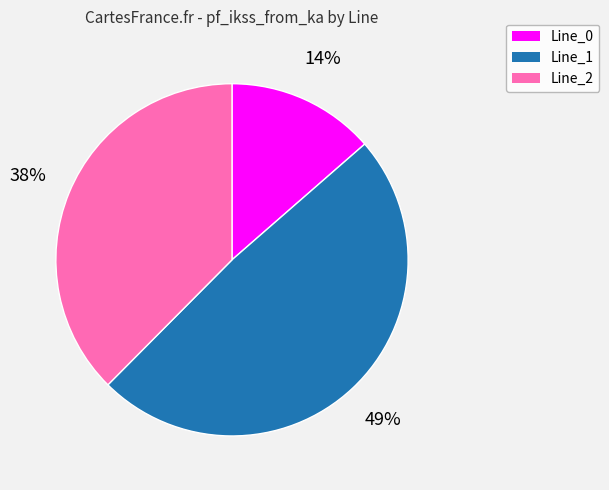

The Line_2 slice represents 38% of the pie. True or false?

True